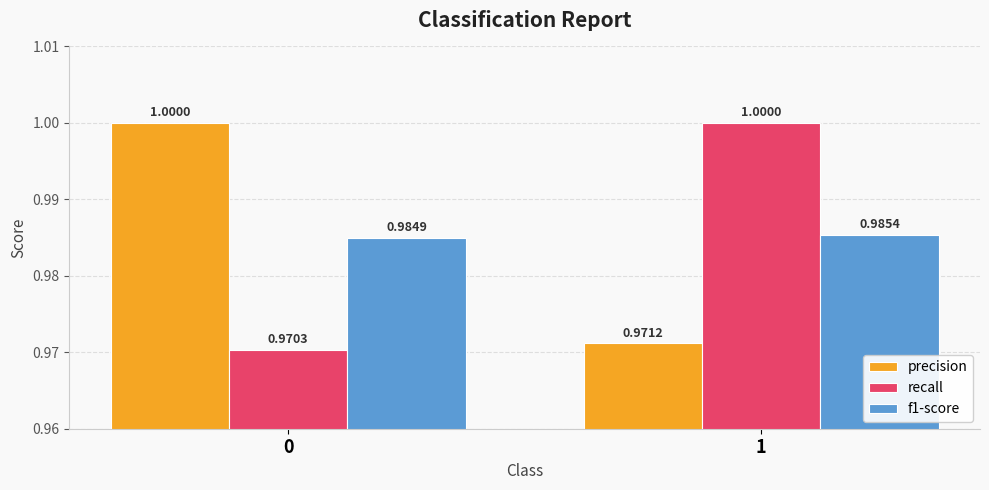

Reading left to right, what are all the values shown in this chart?

precision: 0=1.0	1=1.0
recall: 0=1.0	1=1.0
f1-score: 0=1.0	1=1.0